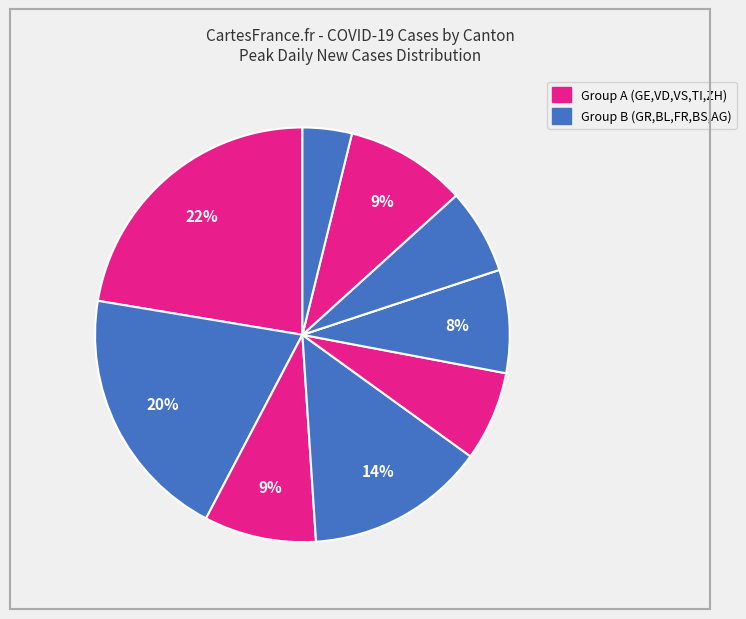

How many segments does this pie chart have?

10